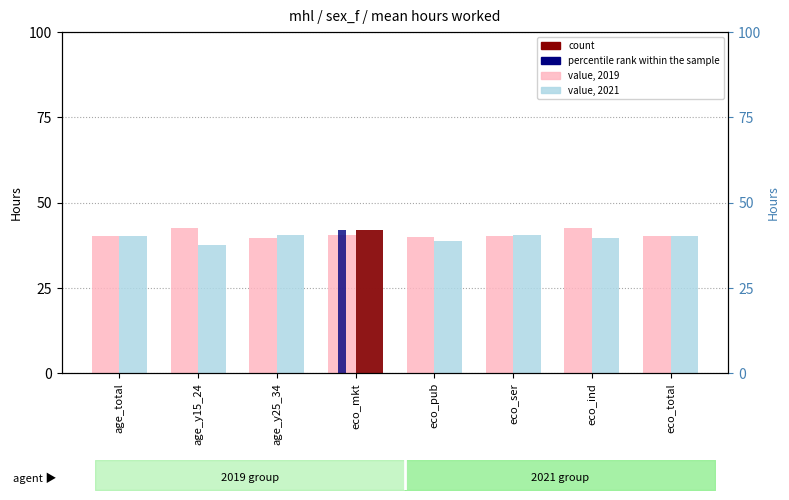

Does the chart contain stacked bars?

No